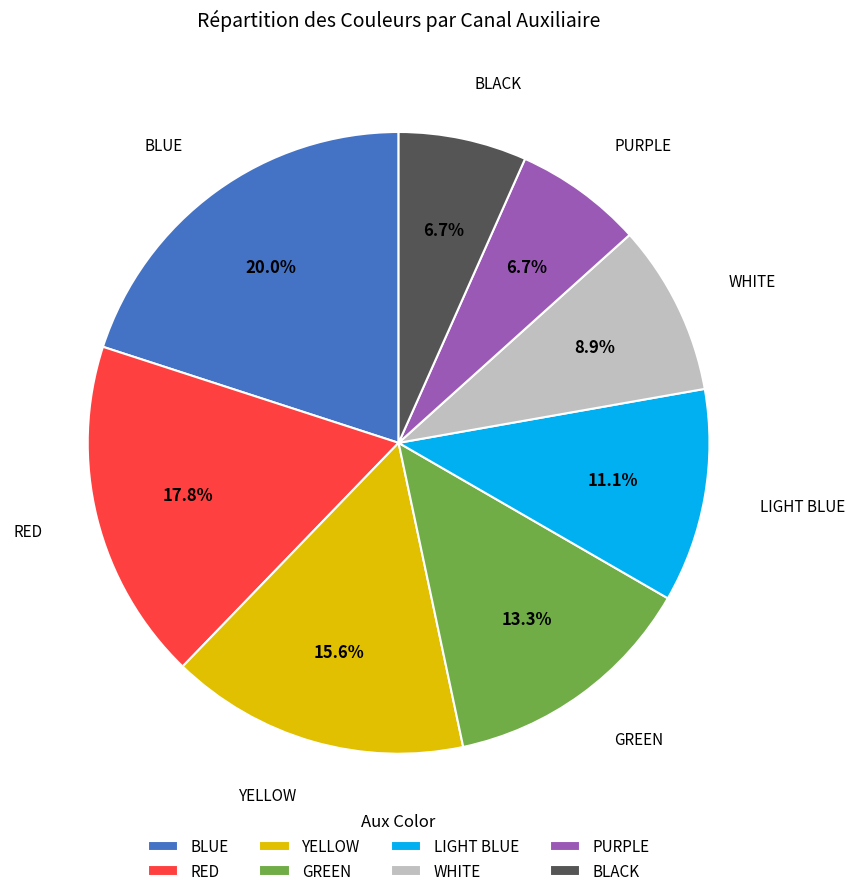

How many segments does this pie chart have?

8